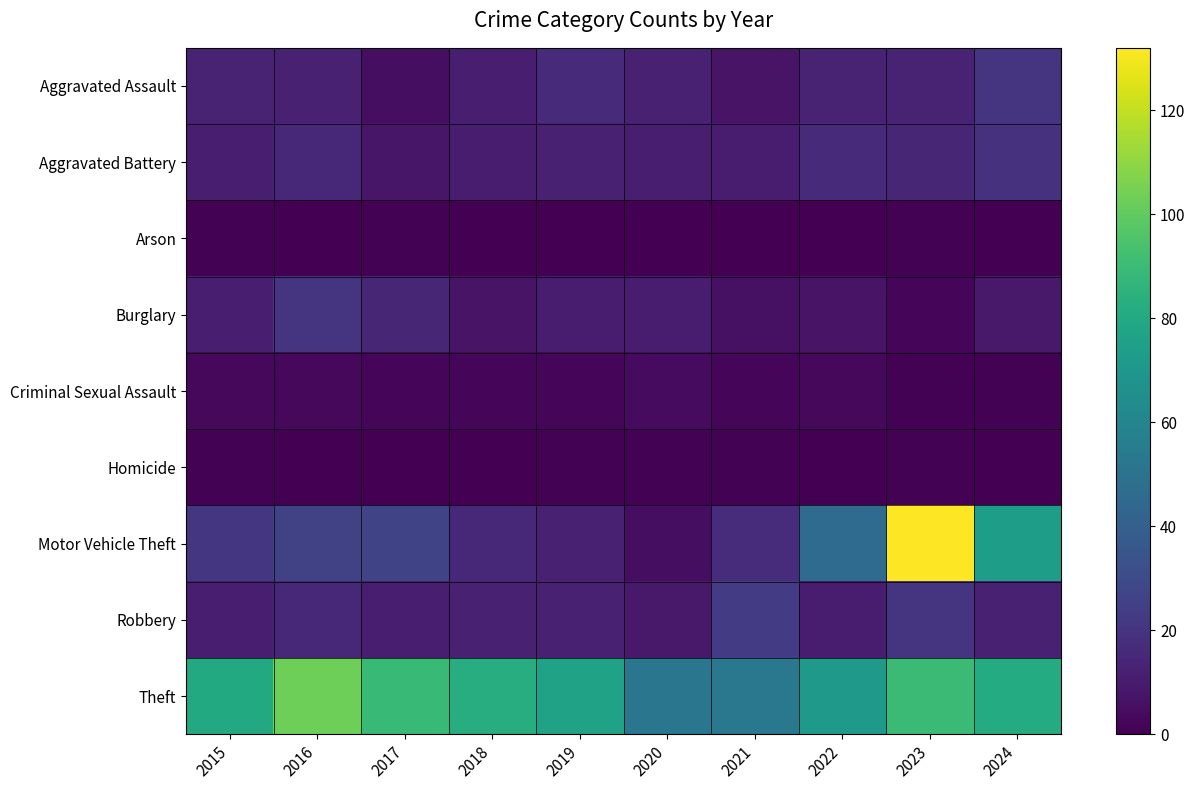

Reading left to right, what are all the values shown in this chart?

Aggravated Assault: 2015=13	2016=12	2017=5	2018=11	2019=16	2020=12	2021=7	2022=13	2023=13	2024=20
Aggravated Battery: 2015=11	2016=15	2017=8	2018=10	2019=12	2020=11	2021=10	2022=16	2023=14	2024=19
Arson: 2015=1	2016=0	2017=1	2018=0	2019=0	2020=0	2021=0	2022=0	2023=1	2024=0
Burglary: 2015=11	2016=20	2017=14	2018=7	2019=10	2020=10	2021=6	2022=7	2023=2	2024=9
Criminal Sexual Assault: 2015=3	2016=3	2017=2	2018=2	2019=2	2020=4	2021=2	2022=3	2023=1	2024=1
Homicide: 2015=1	2016=0	2017=0	2018=0	2019=1	2020=1	2021=1	2022=0	2023=1	2024=0
Motor Vehicle Theft: 2015=21	2016=26	2017=27	2018=15	2019=12	2020=5	2021=17	2022=46	2023=132	2024=74
Robbery: 2015=11	2016=15	2017=11	2018=12	2019=12	2020=9	2021=23	2022=10	2023=20	2024=12
Theft: 2015=80	2016=103	2017=89	2018=82	2019=76	2020=52	2021=53	2022=71	2023=90	2024=81